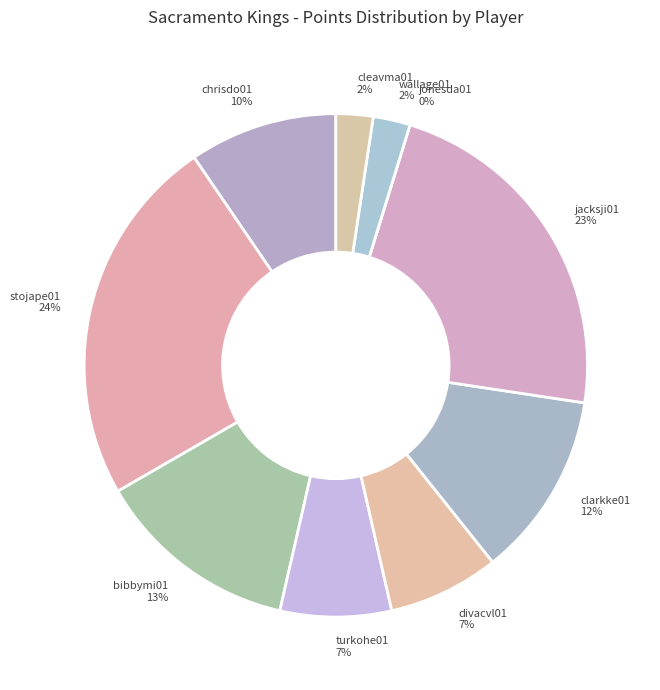

Between bibbymi01 and wallage01, which is larger?

bibbymi01